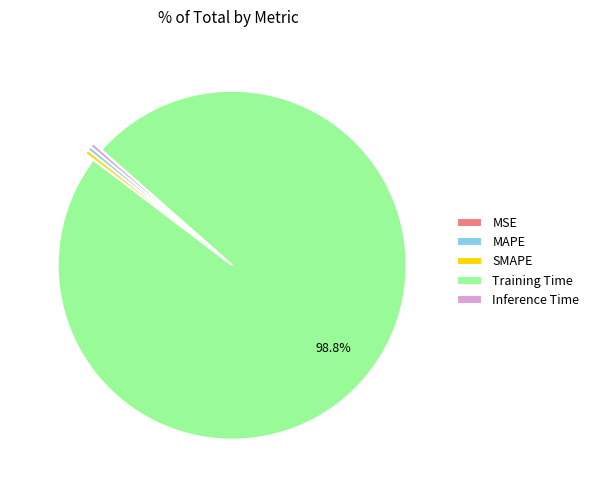

Does Training Time represent more than half of the total?

Yes